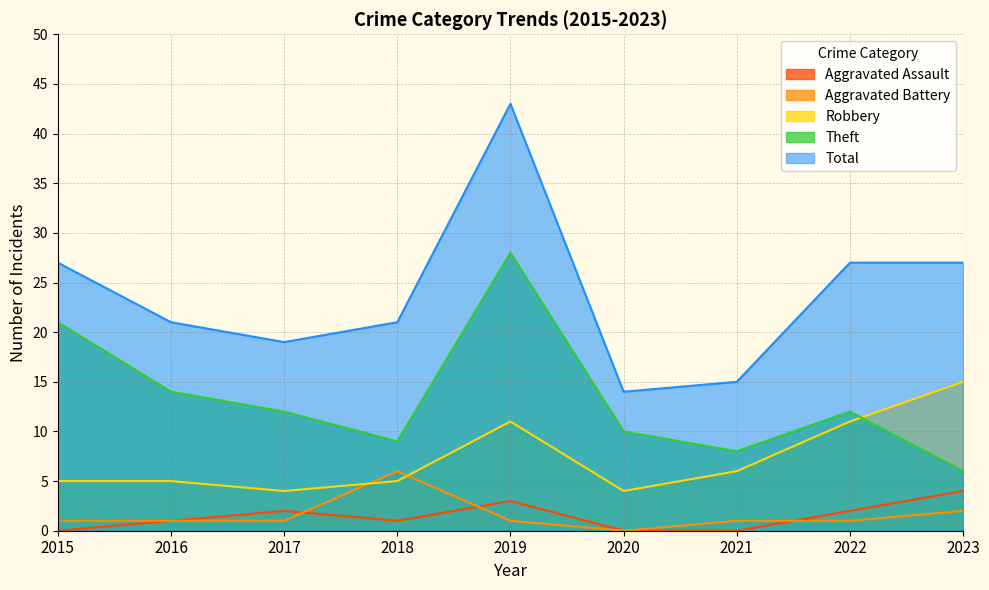

Which category has the lowest value in the Aggravated Assault series?

2015